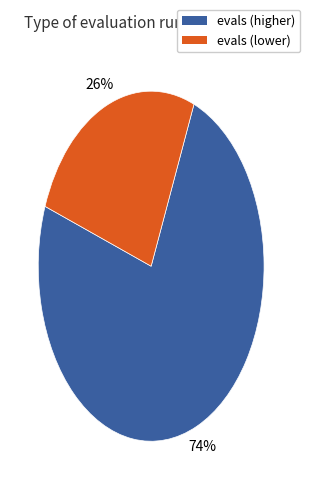

Does any single category account for the majority?

Yes